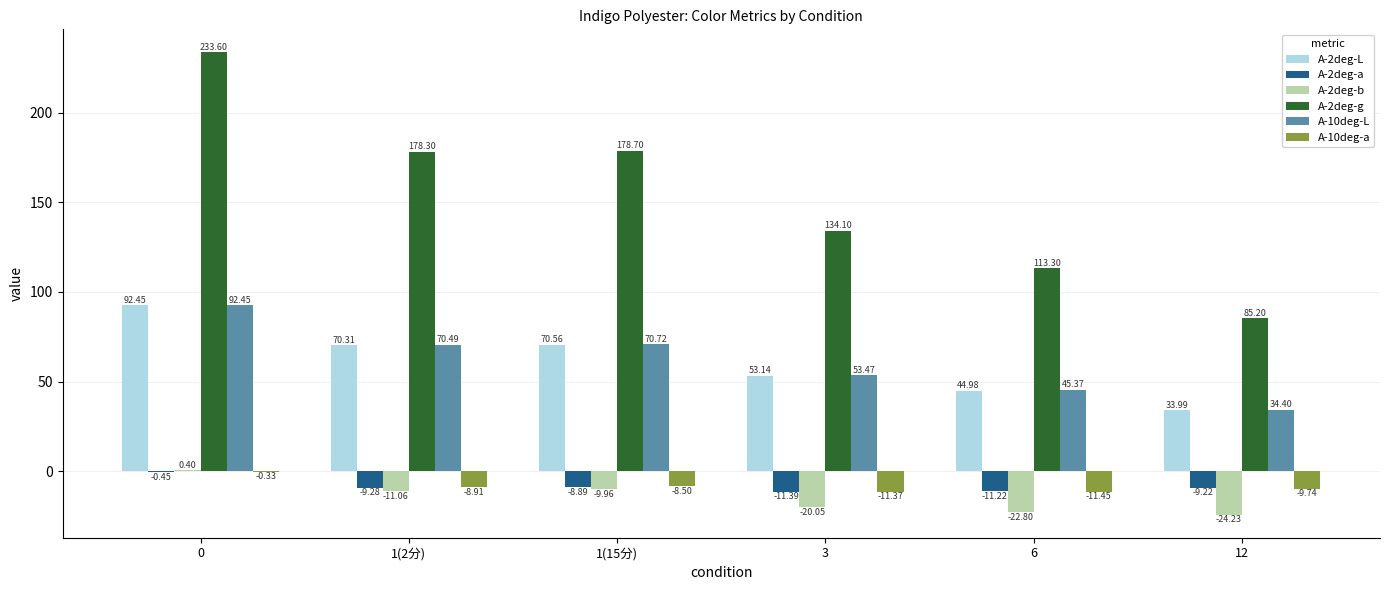

What is the sum of the A-2deg-L values at 1(15分) and 1(2分)?

140.9